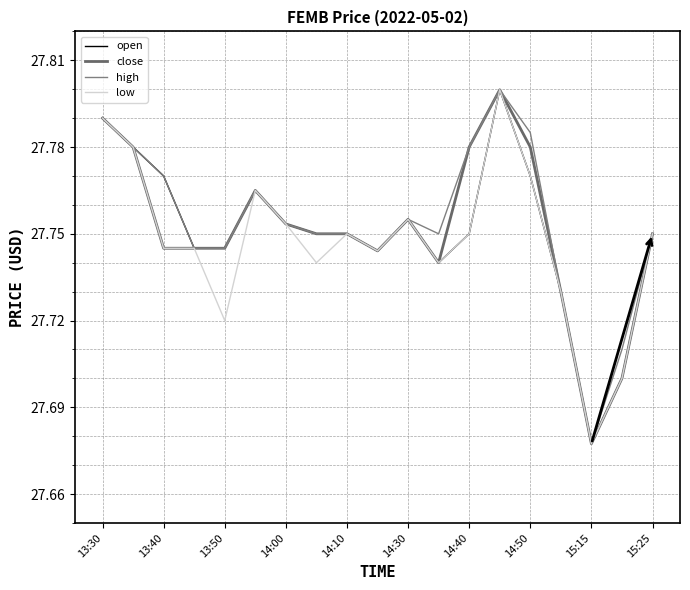

How many interior local peaks does the close series have?

3